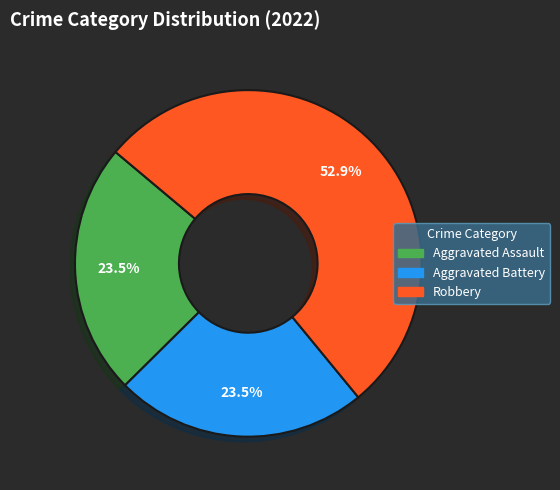

Which category has the biggest portion of the pie?

Robbery